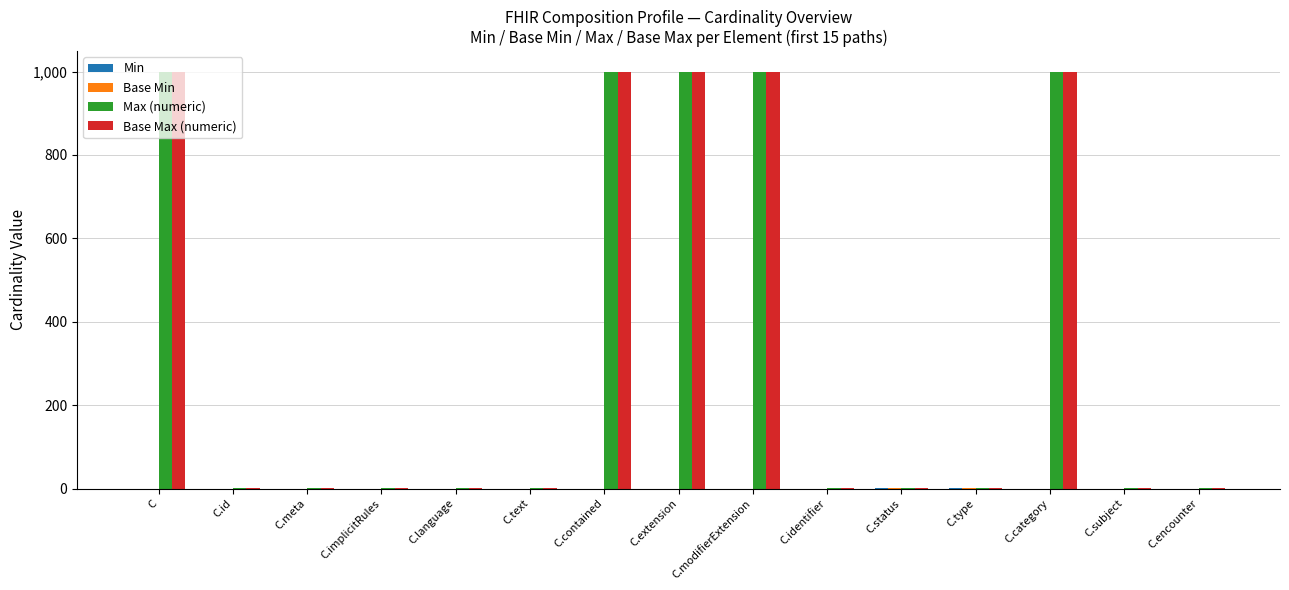

What is the approximate value of Max (numeric) at C?

999